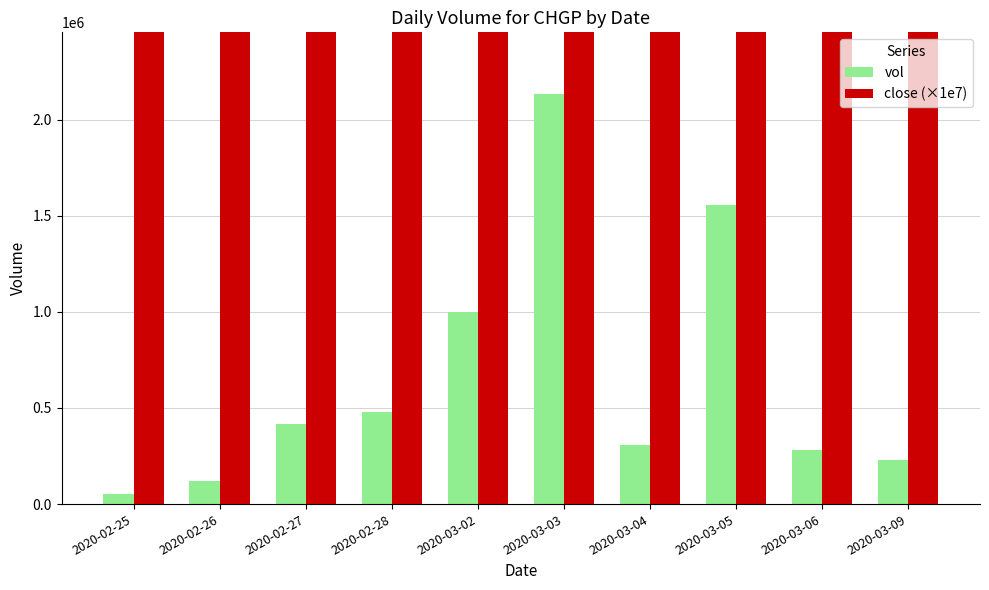

What position from the right is 2020-03-02?

6